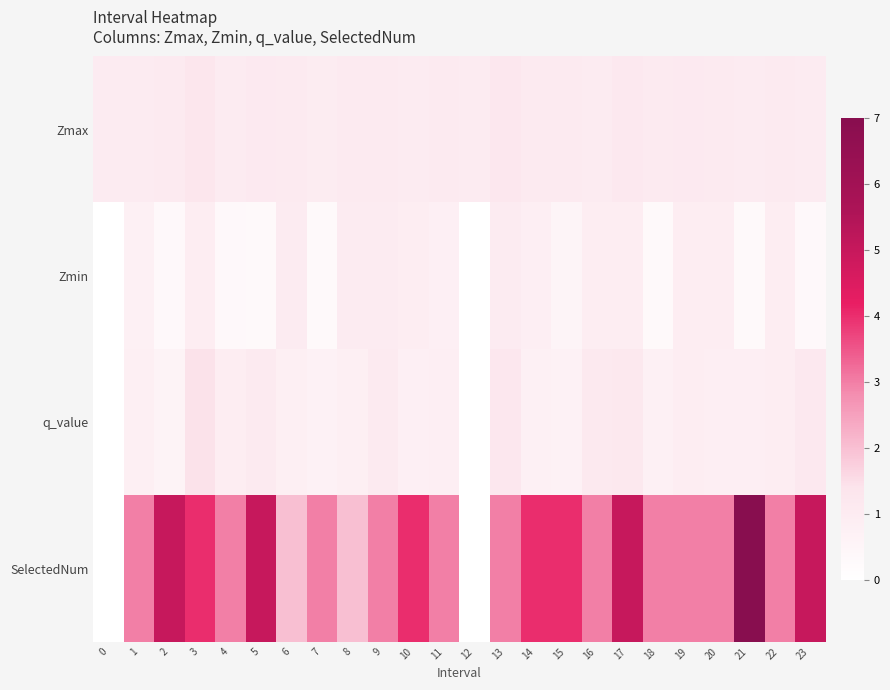

Count the number of data series in this chart.

4